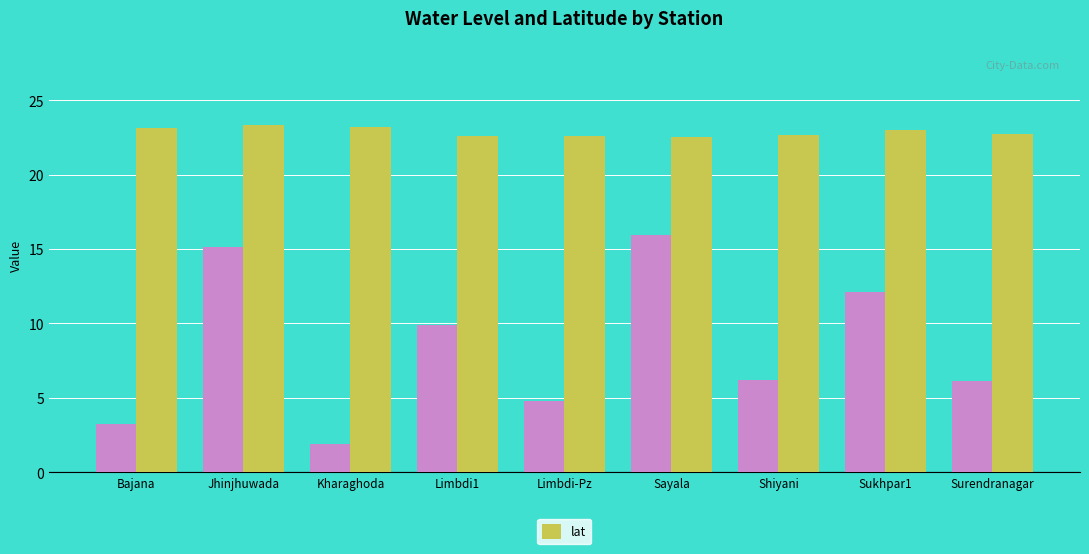

At which category does the chart reach its minimum across all series?

Kharaghoda